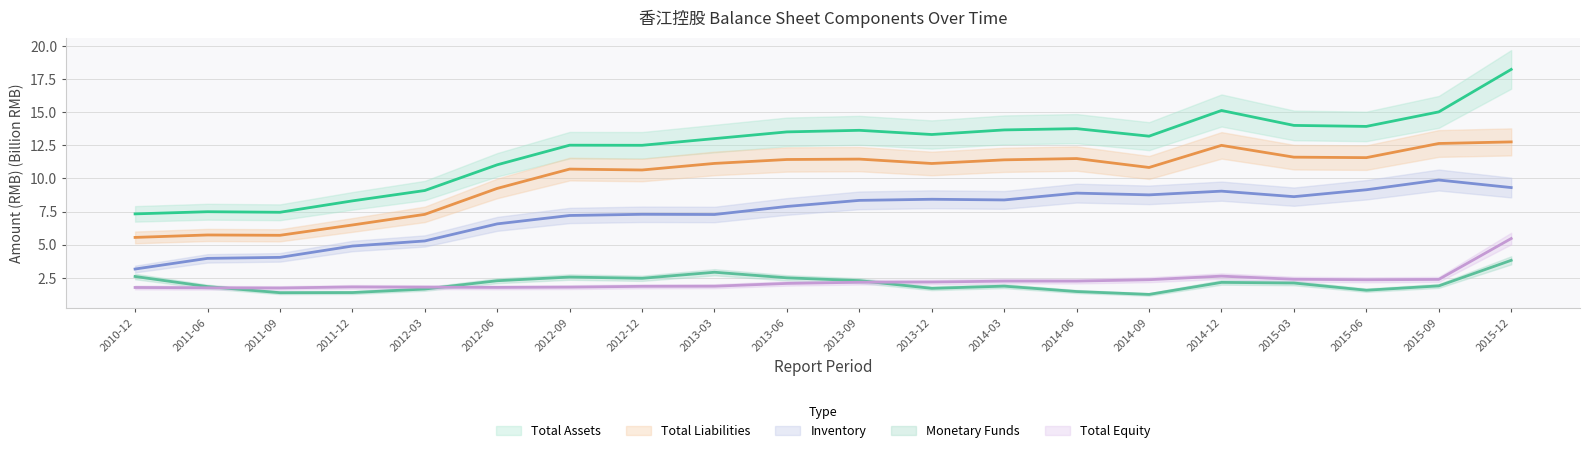

Which series changed the most between 2012-09 and 2015-03?

TOTAL_ASSETS